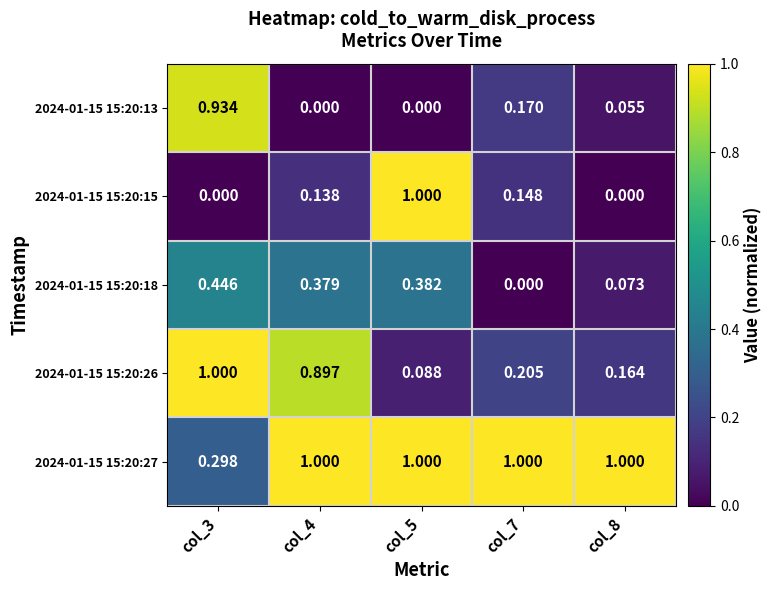

Which series has the widest spread of values?

2024-01-15 15:20:15